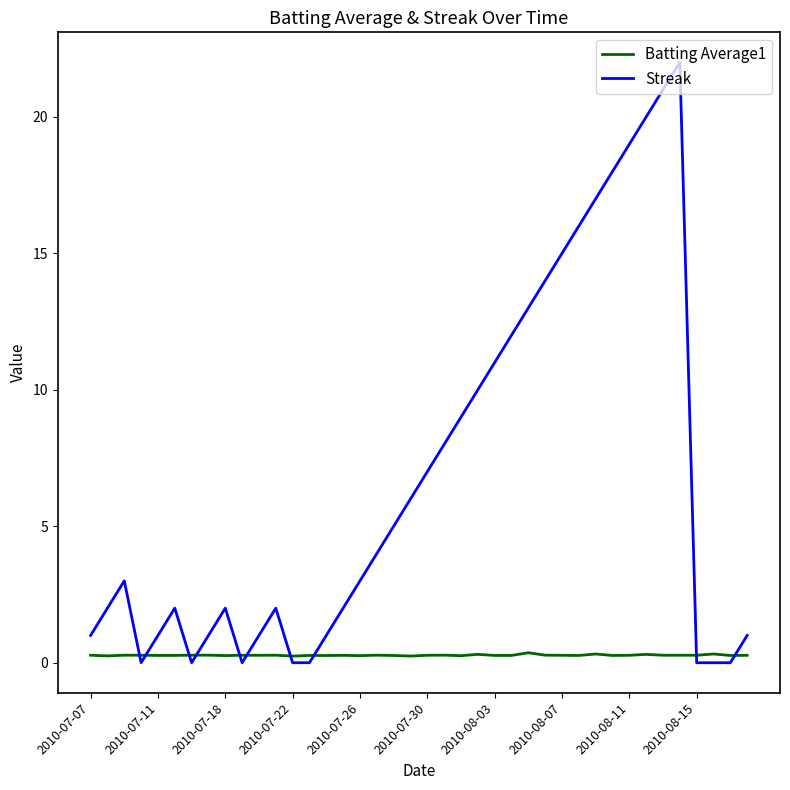

What is the difference between the maximum and minimum values in the Streak series?

22.0